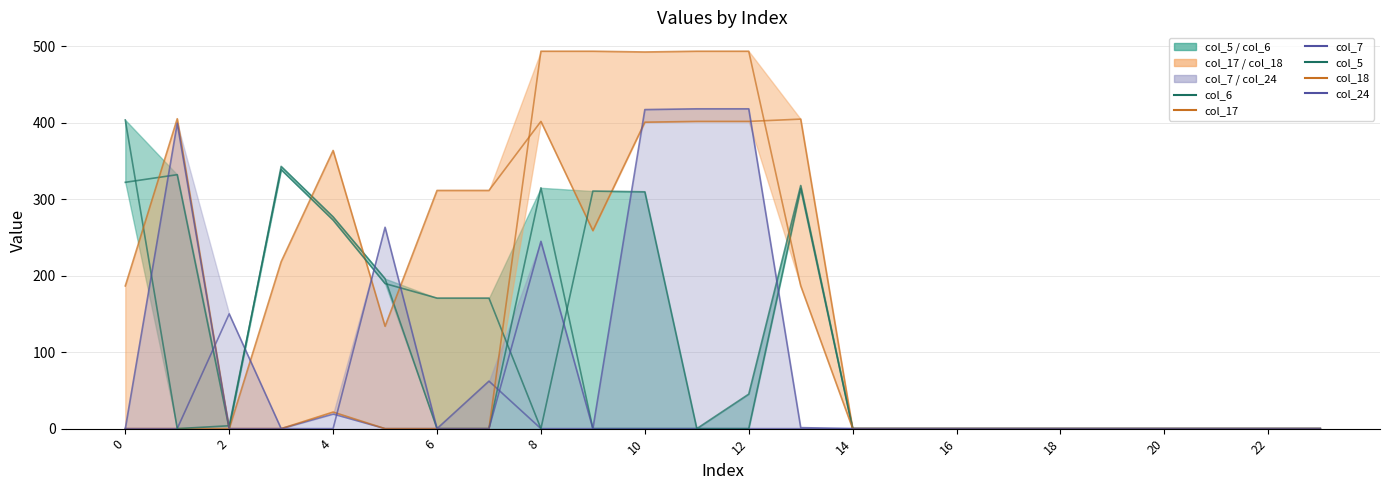

What value does the col_17 series have at 13?

404.8